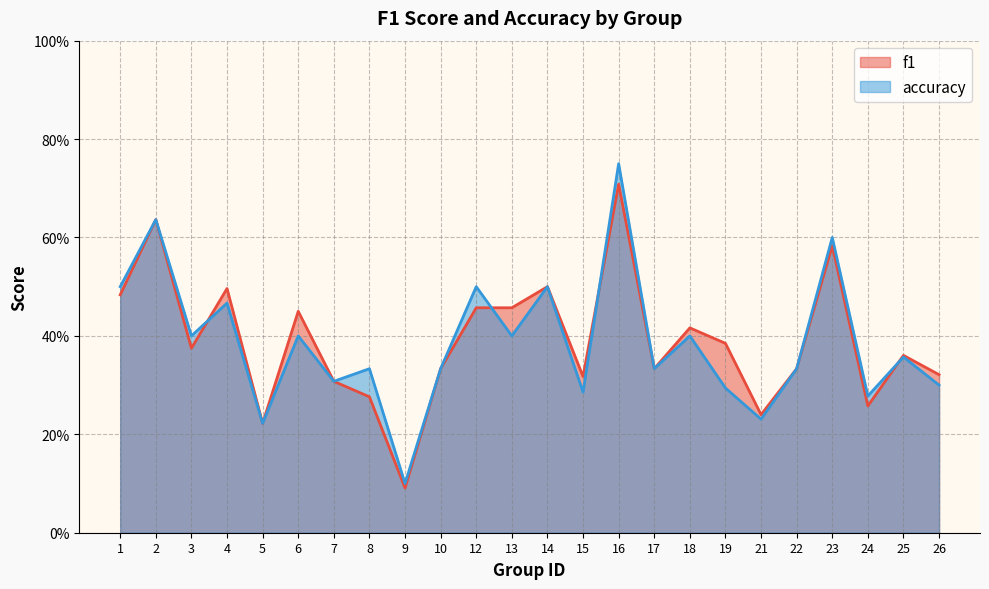

Reading left to right, what are all the values shown in this chart?

f1: 1=0.5	2=0.6	3=0.4	4=0.5	5=0.2	6=0.5	7=0.3	8=0.3	9=0.1	10=0.3	12=0.5	13=0.5	14=0.5	15=0.3	16=0.7	17=0.3	18=0.4	19=0.4	21=0.2	22=0.3	23=0.6	24=0.3	25=0.4	26=0.3
accuracy: 1=0.5	2=0.6	3=0.4	4=0.5	5=0.2	6=0.4	7=0.3	8=0.3	9=0.1	10=0.3	12=0.5	13=0.4	14=0.5	15=0.3	16=0.8	17=0.3	18=0.4	19=0.3	21=0.2	22=0.3	23=0.6	24=0.3	25=0.4	26=0.3